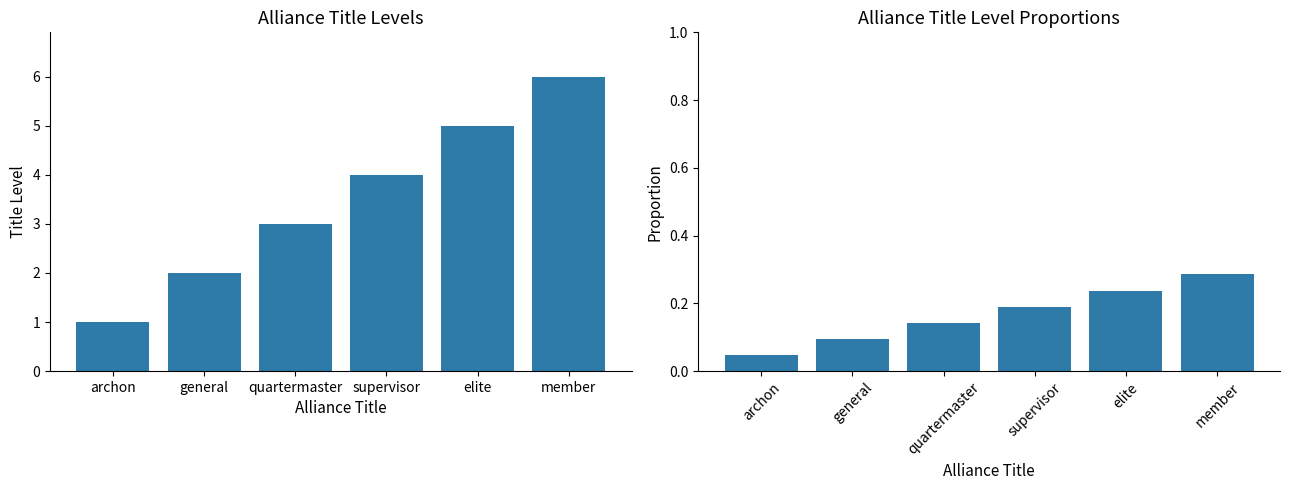

What is the value of the 5th bar from the left?

0.2